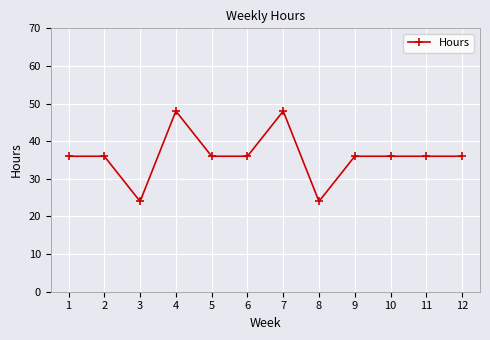

Which has a higher value, 4 or 11?

4